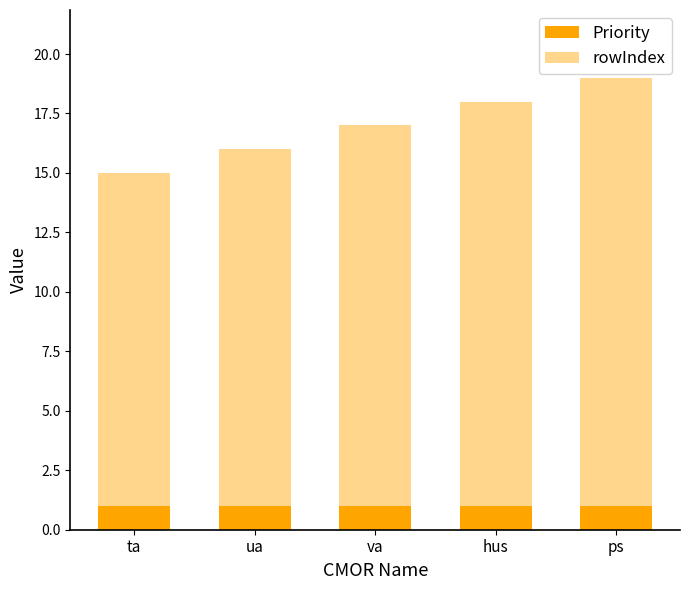

What position from the right is va?

3